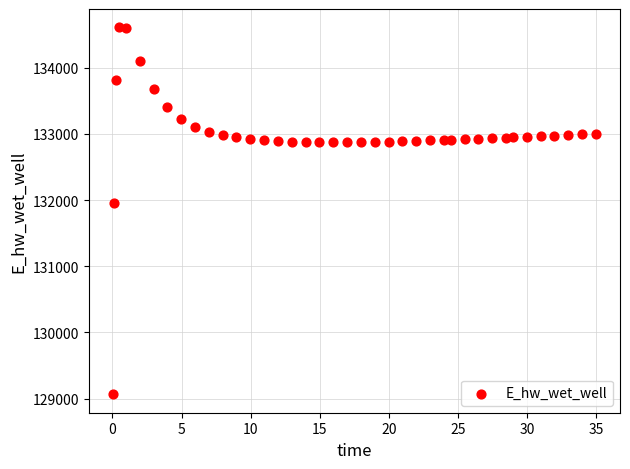

What Y value in the scatter plot is closest to 131837?

131958.5